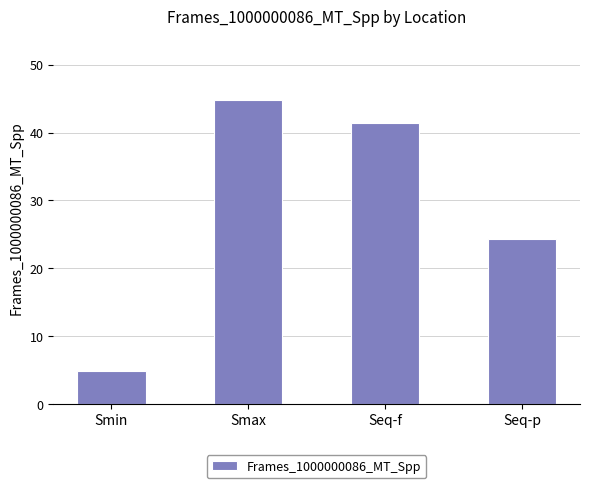

What is the difference between the second highest and minimum values?

36.5